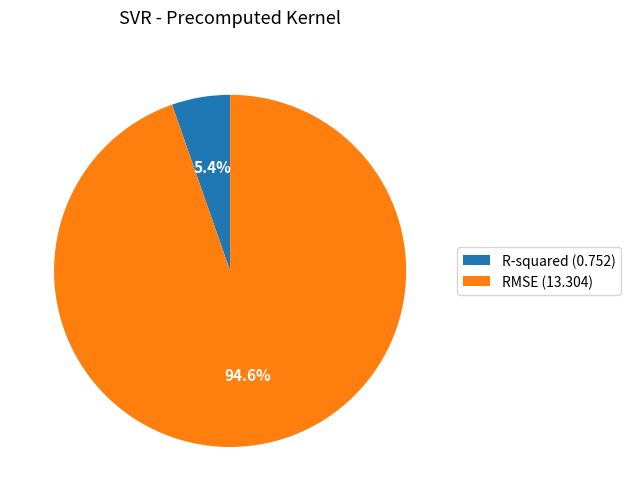

What is the smallest slice in the pie chart?

R-squared